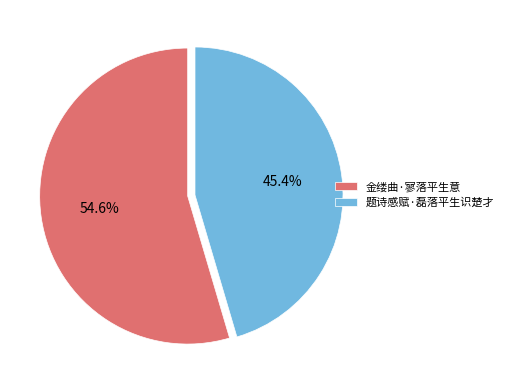

Does any single category account for the majority?

Yes